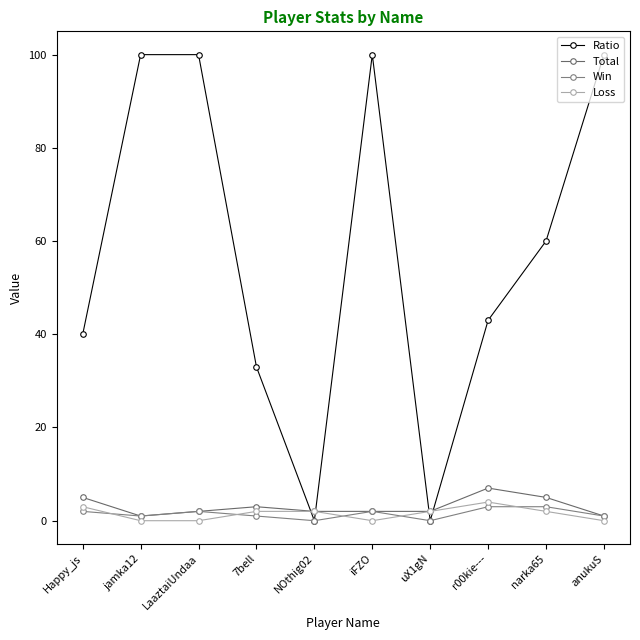

What is the sum of the Ratio values at narka65 and uX1gN?

60